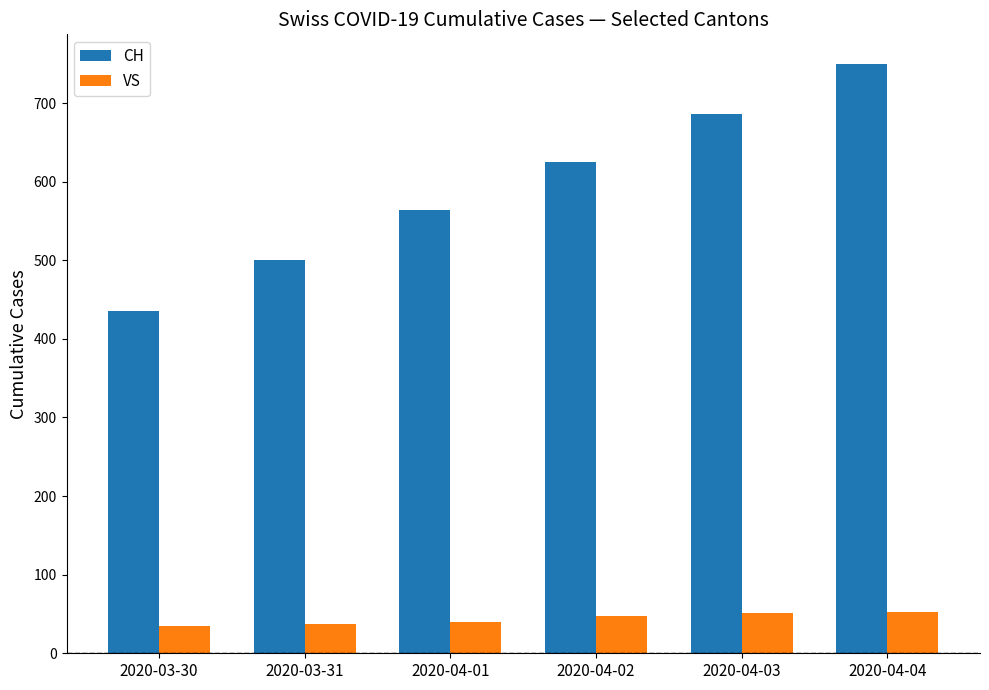

What is the difference between the highest and lowest values at 2020-04-02?

578